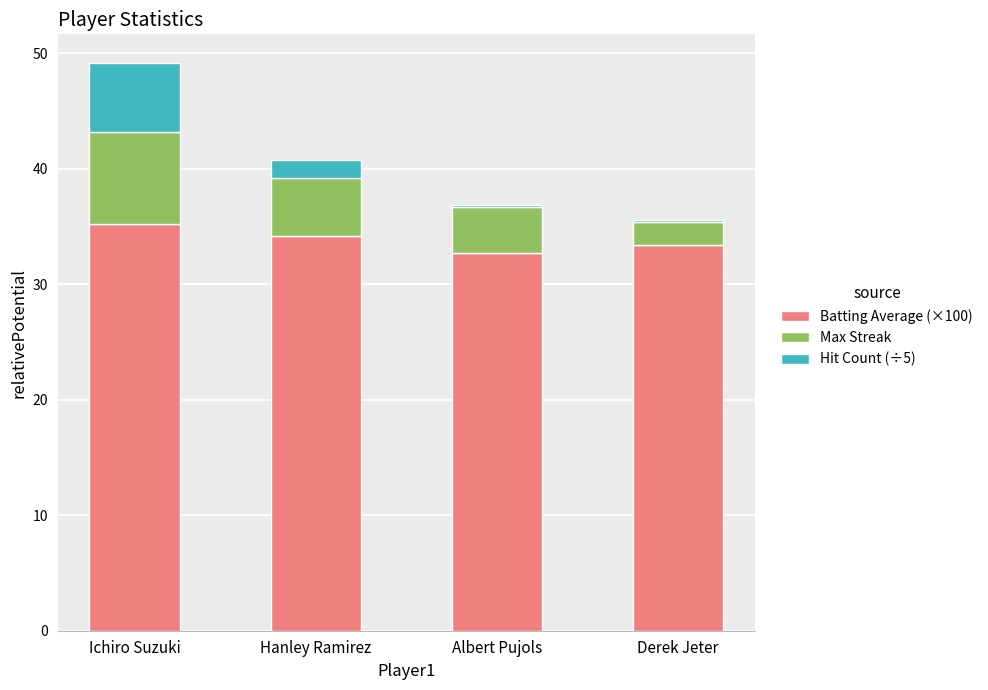

What is the maximum value for Batting Average (×100)?

35.2